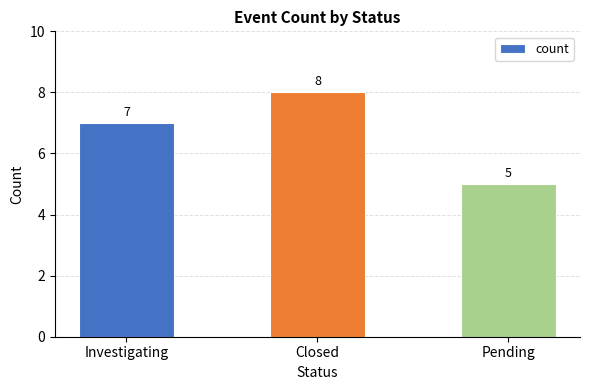

Is it true that the value at Investigating is 3?

False